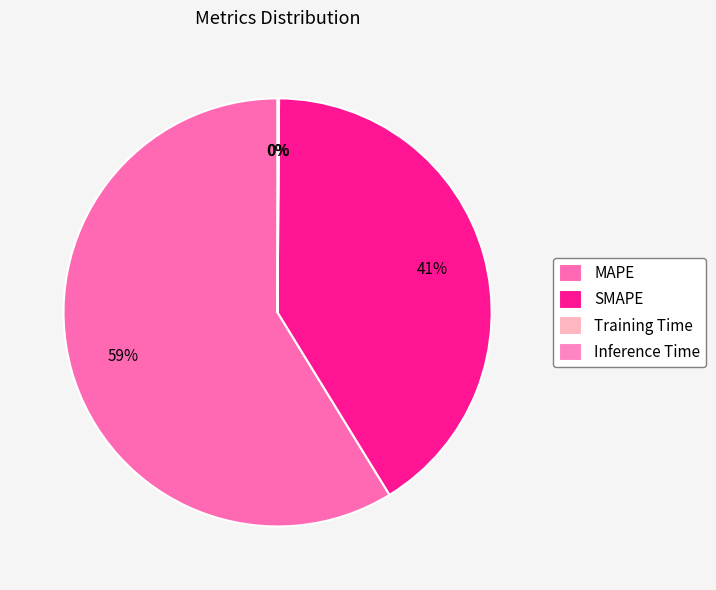

Count the number of slices in the pie.

4